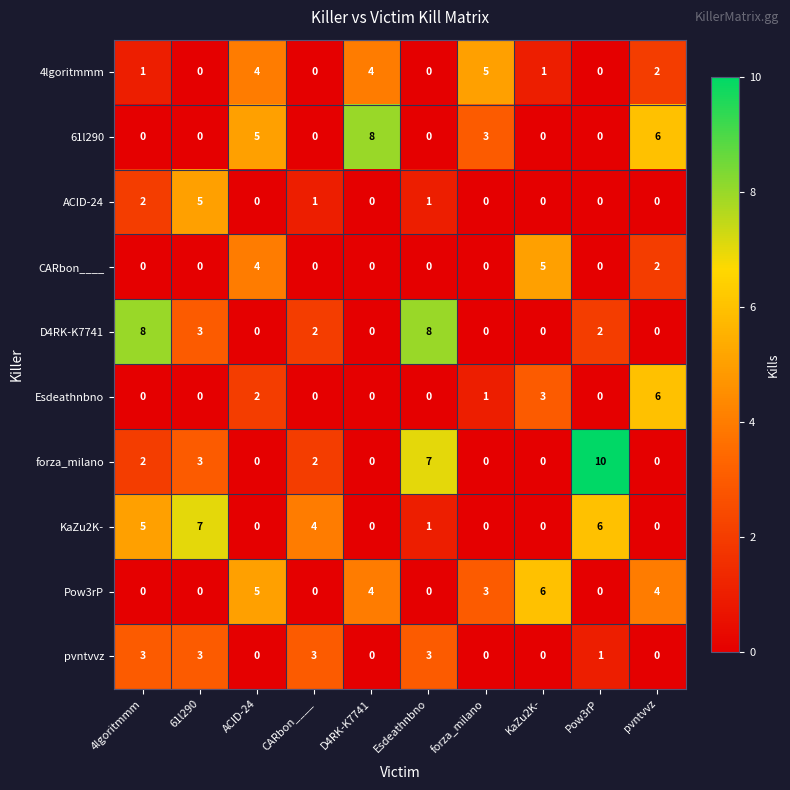

Which series has the widest spread of values?

forza_milano